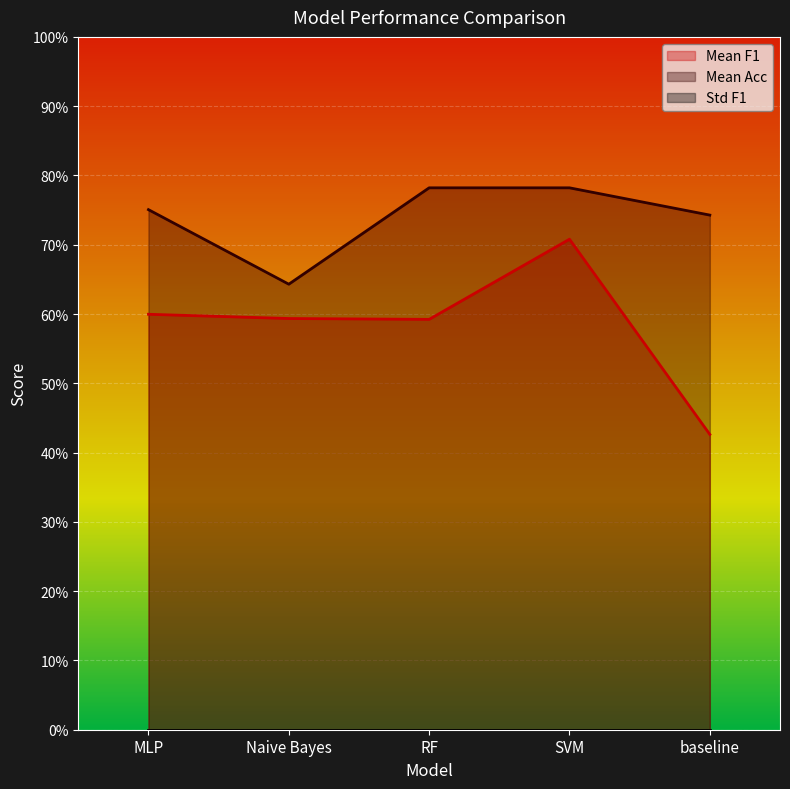

The value of Mean Acc at RF is 0.4. True or false?

False